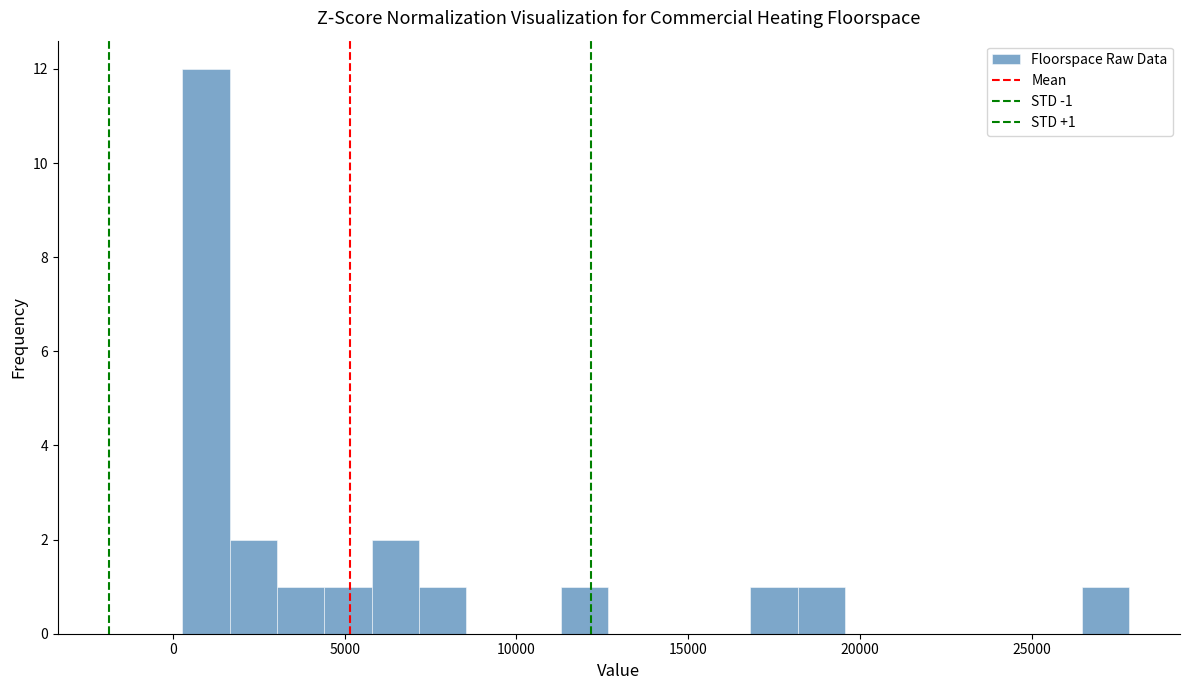

Read against the x-axis, roughly where is the centre of the tallest bar?

1000